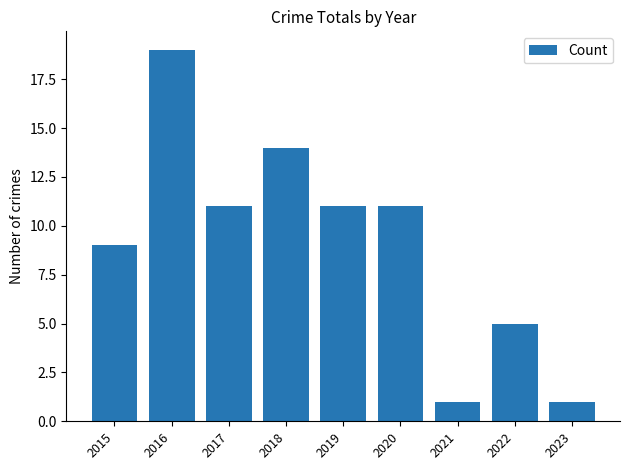

True or false: the data shows 5 at 2022.

True